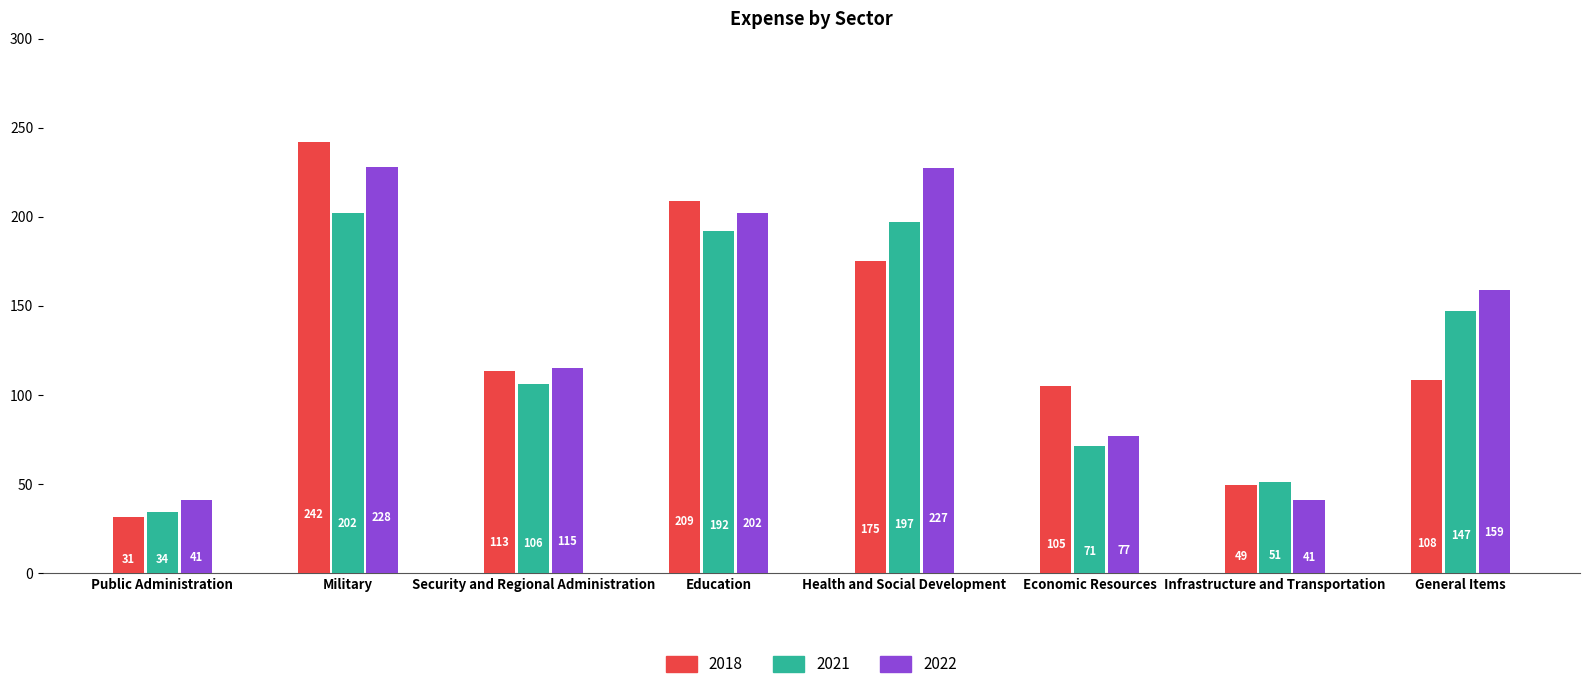

At which label does 2021 reach its minimum?

Public Administration